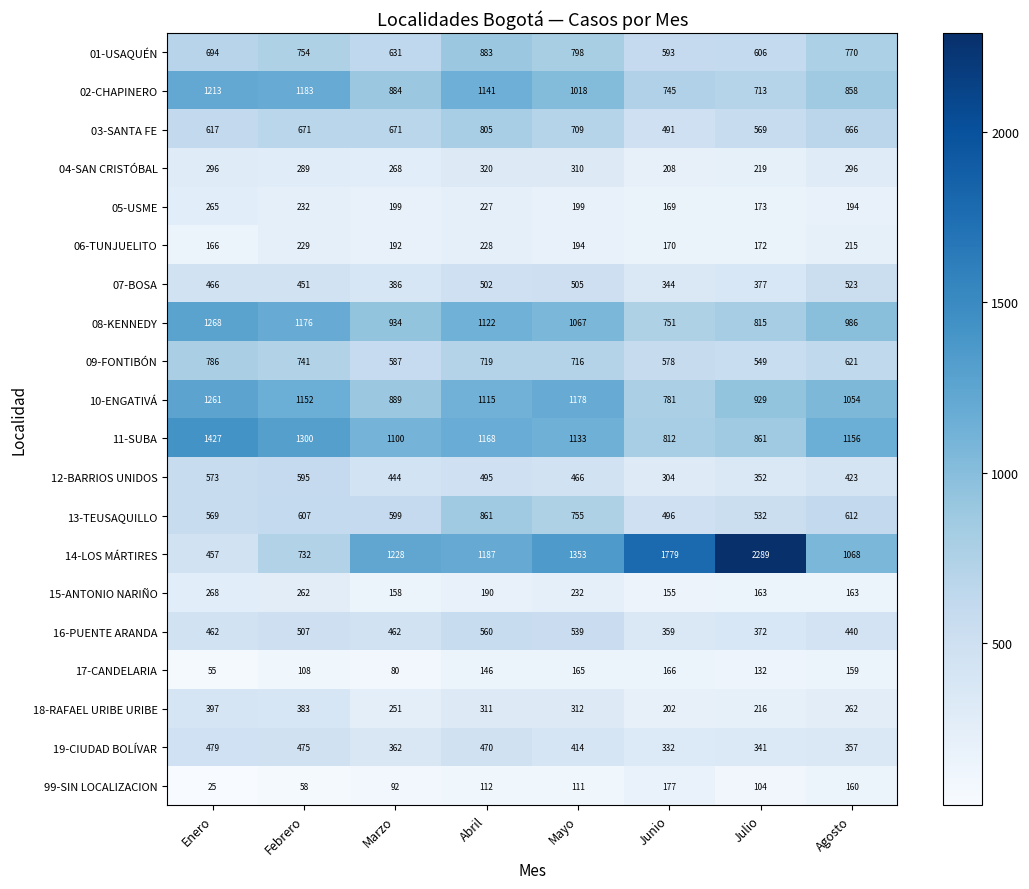

How many series are shown in this chart?

20